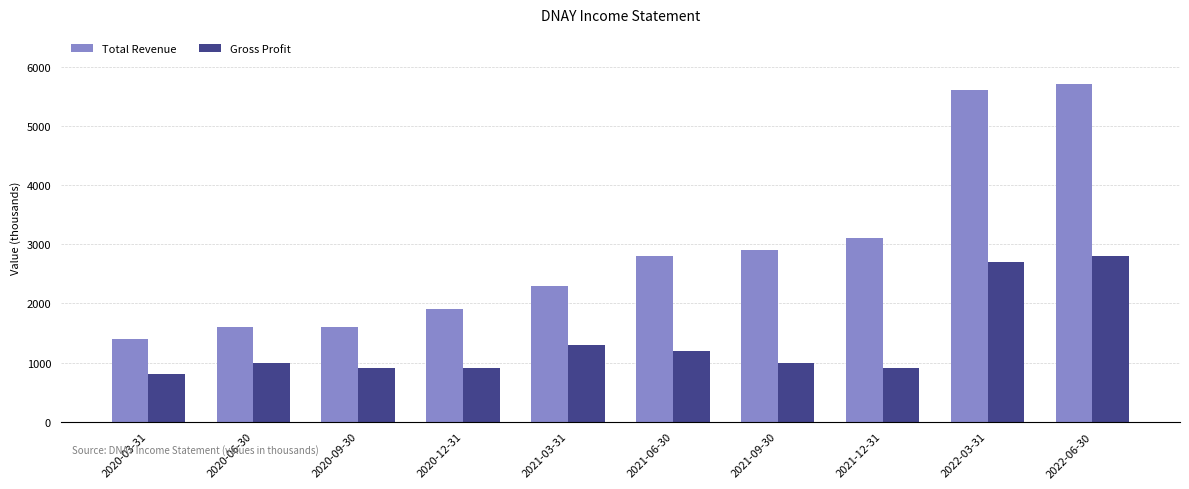

How many data points in Total Revenue are less than 2800?

5